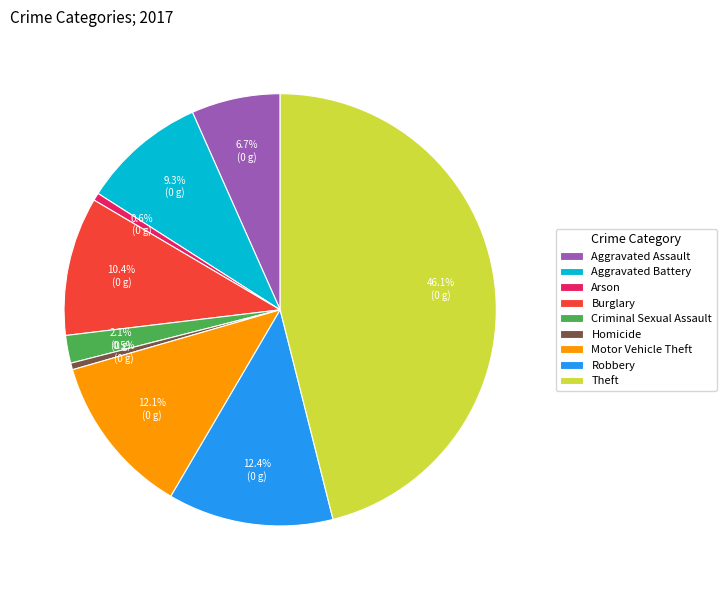

What is the ratio of the value at Aggravated Assault to the value at Criminal Sexual Assault?

3.2